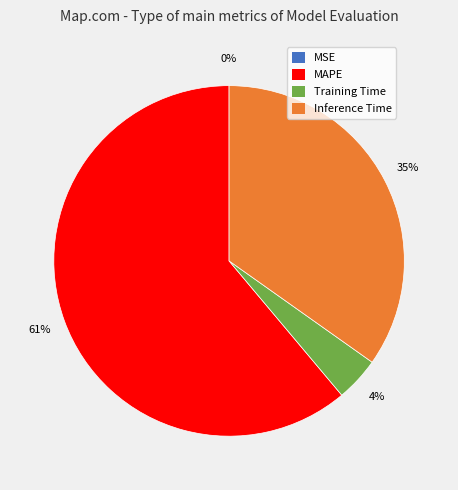

To the nearest percent, what is the difference between the largest and smallest slice percentages?

61%